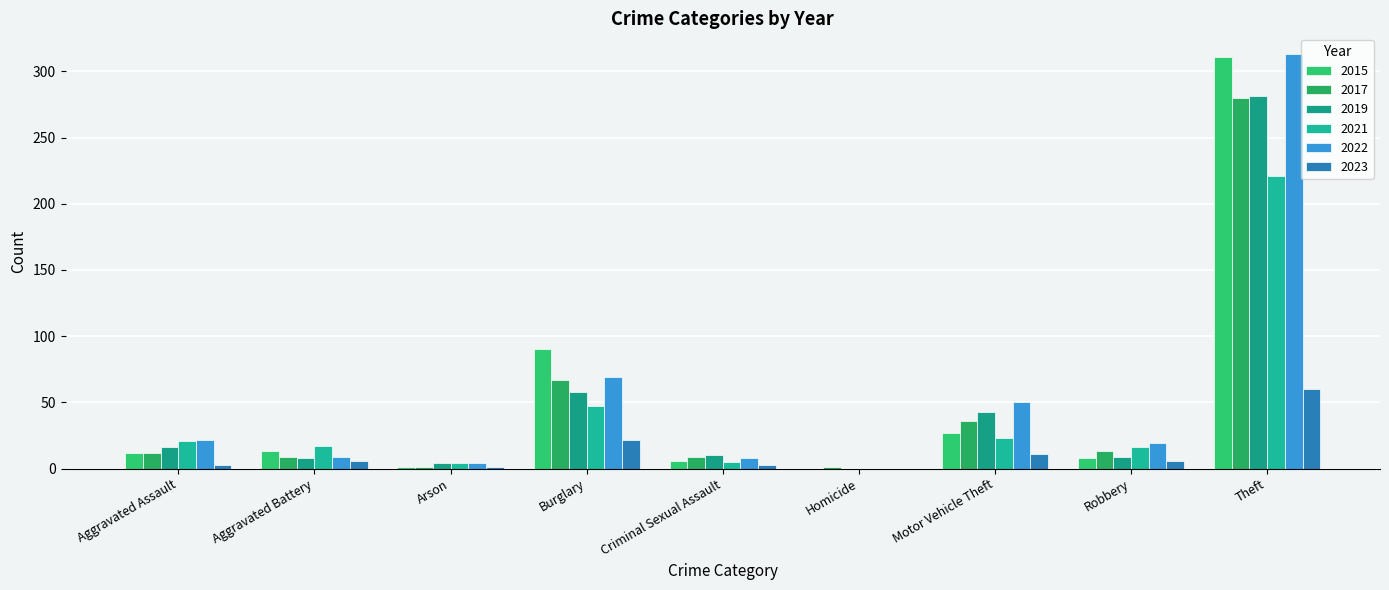

Are the bars horizontal?

No